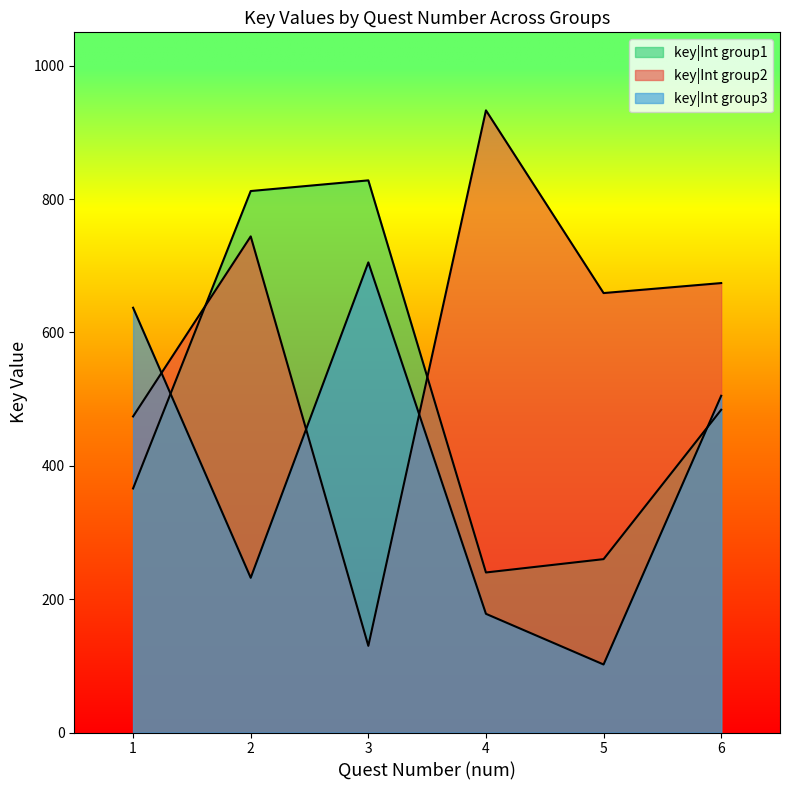

Where is key|Int group2 nearest to the value 531?

1